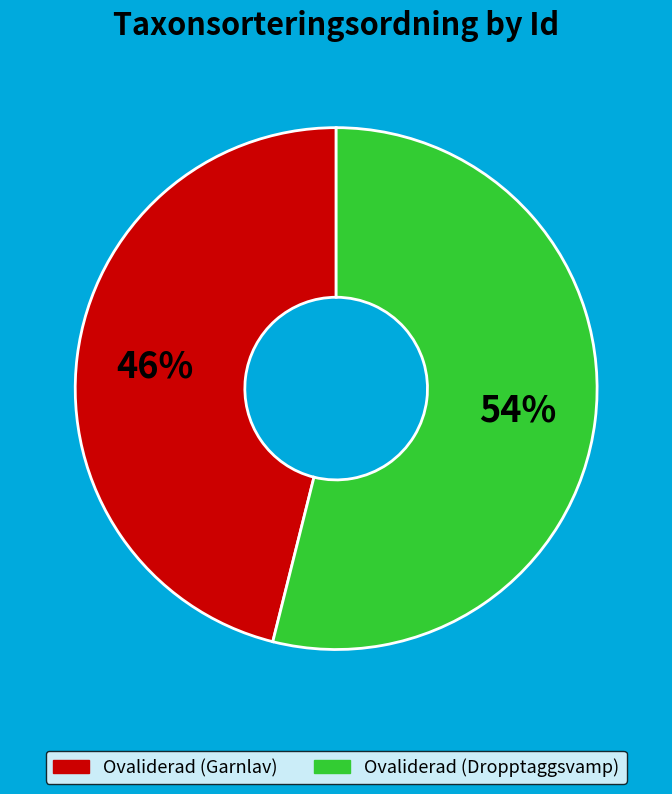

How many segments does this pie chart have?

2